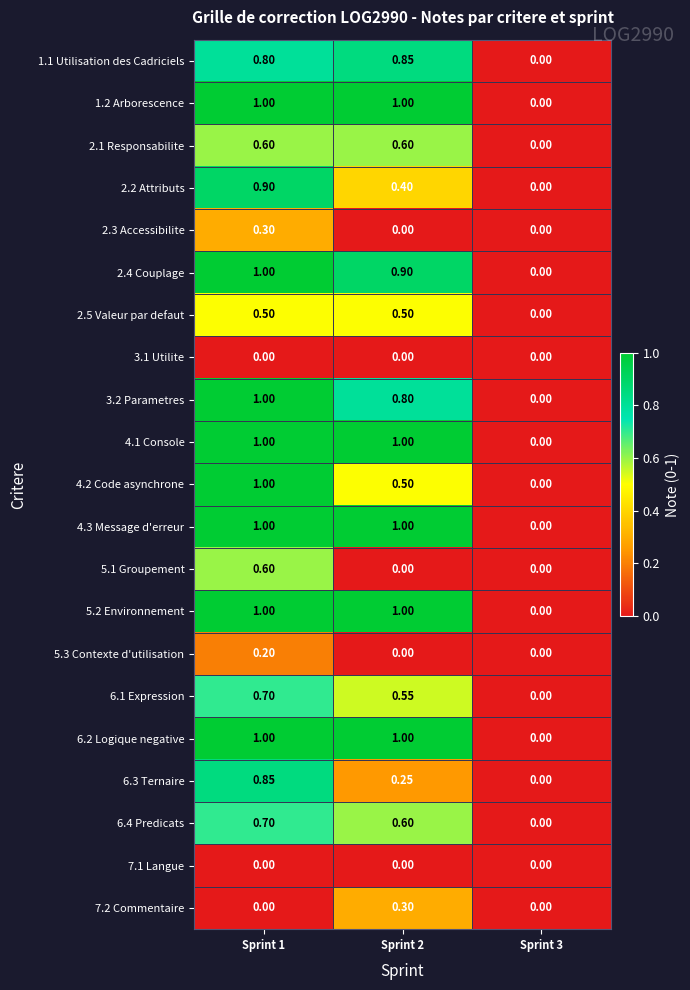

Is the value of 5.3 Contexte d'utilisation at Sprint 3 greater than the value of 3.2 Parametres at Sprint 2?

No